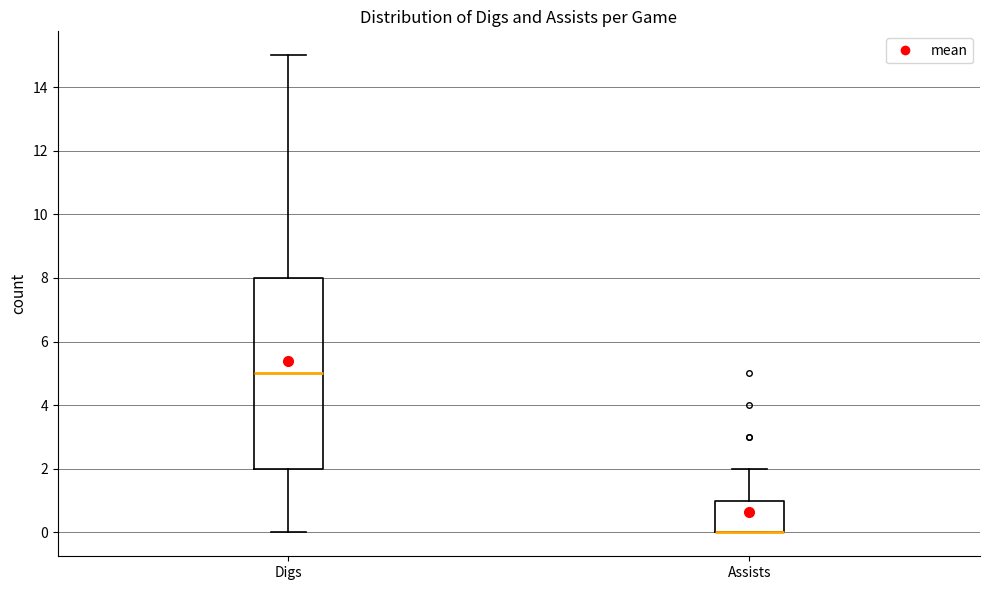

Reading left to right, read every box against the y-axis: the position of its median line, the range the box covers, and the ends of its whiskers. The values are not printed on the chart, so give them approximately, as read against the axis.

Digs: median 5, box 2 to 8, whiskers 0 to 15
Assists: median 0 (drawn on the box's lower edge), box 0 to 1, whiskers 0 to 2